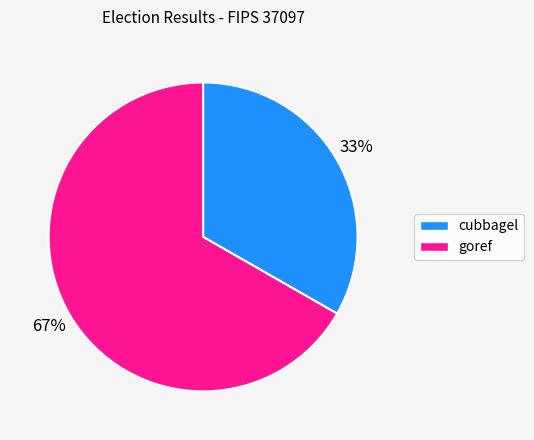

Is cubbagel the majority of the pie?

No